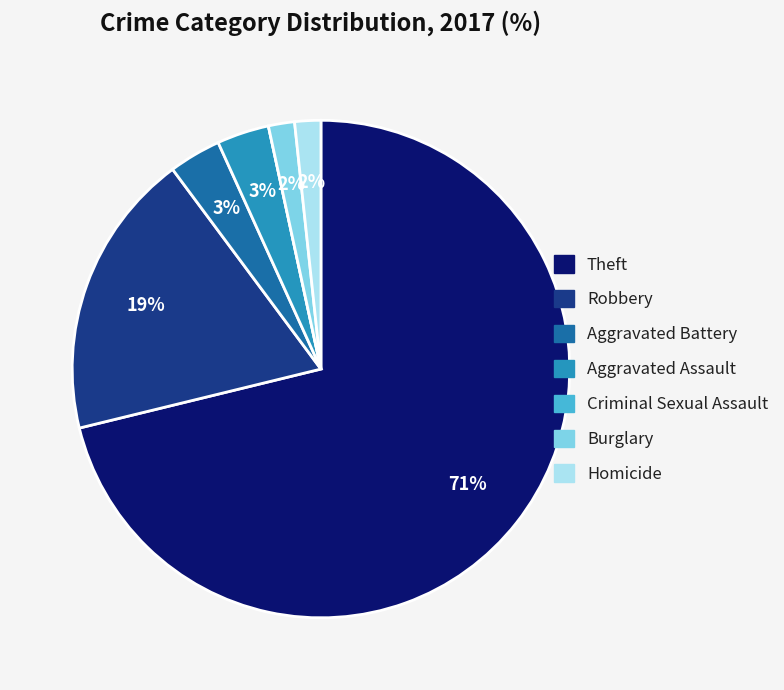

What is the largest slice in the pie chart?

Theft